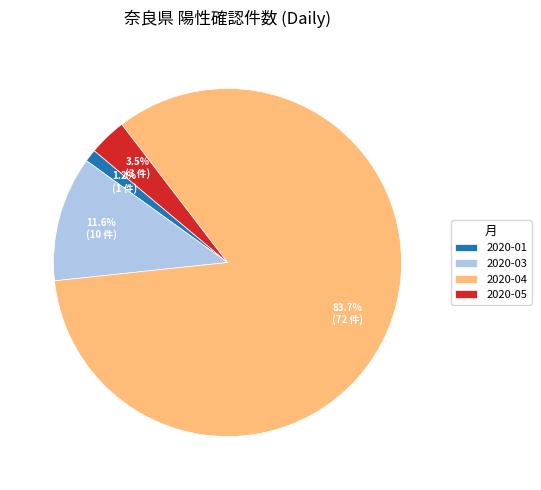

Which has a higher value, 2020-01 or 2020-04?

2020-04